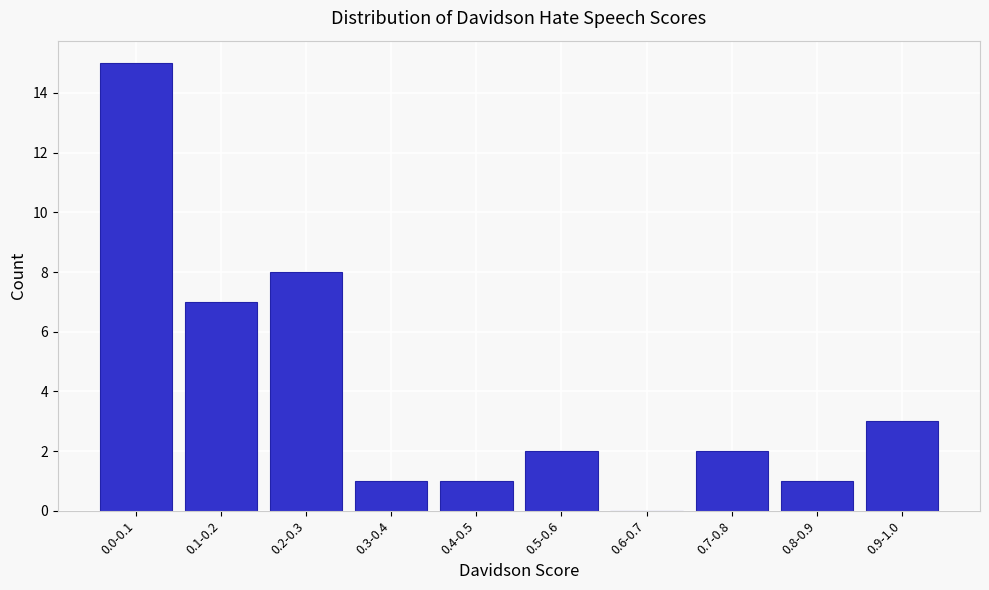

Reading left to right, extract all data points from this chart.

0.0-0.1=15	0.1-0.2=7	0.2-0.3=8	0.3-0.4=1	0.4-0.5=1	0.5-0.6=2	0.6-0.7=0	0.7-0.8=2	0.8-0.9=1	0.9-1.0=3